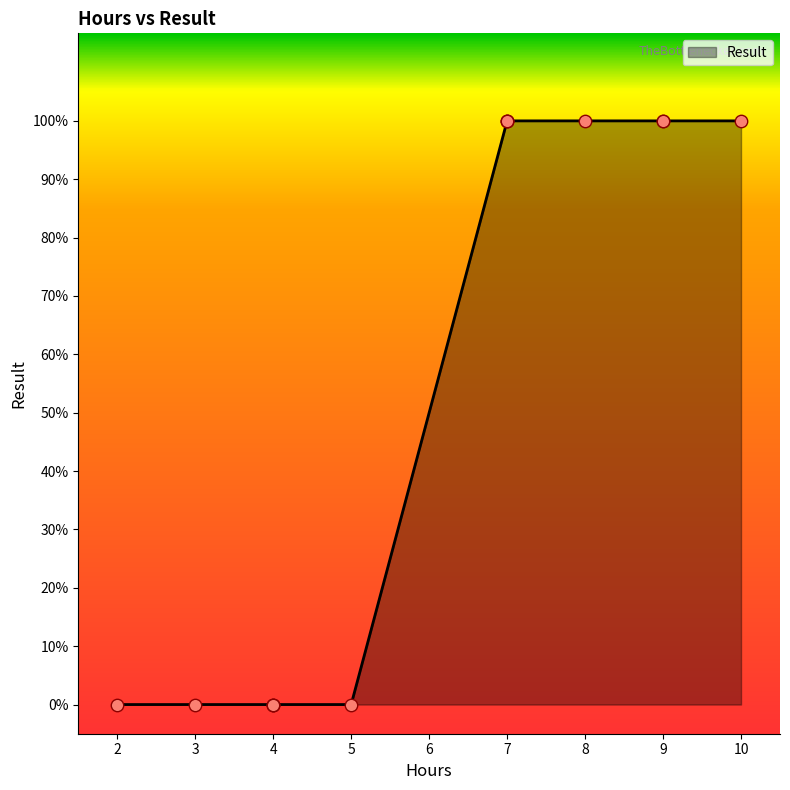

Between 4 and 2, which is larger?

4